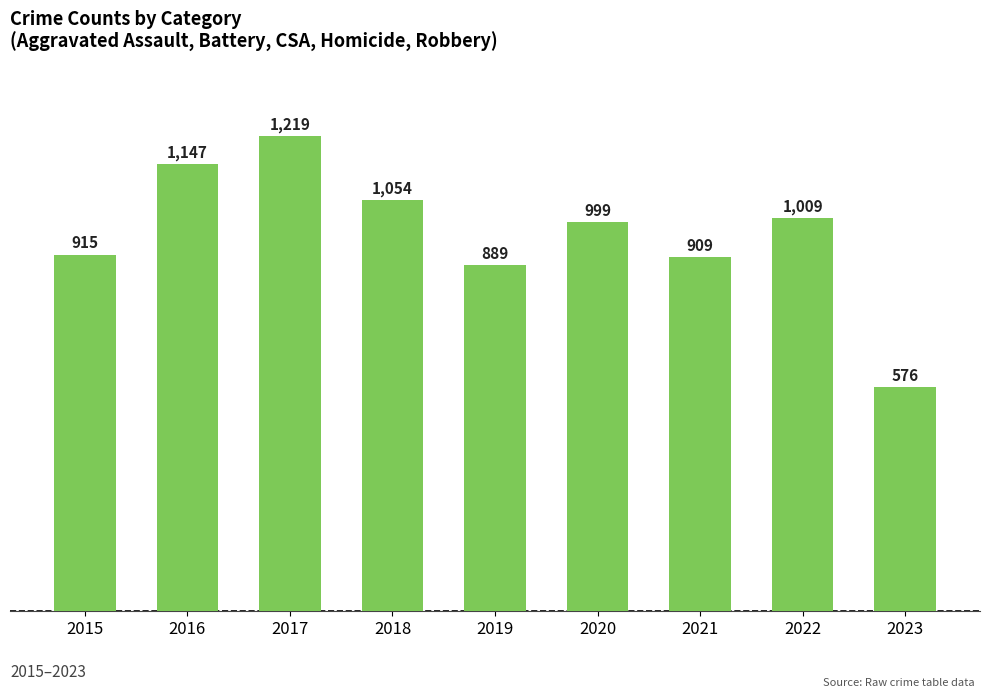

The value at 2015 is 338. True or false?

False